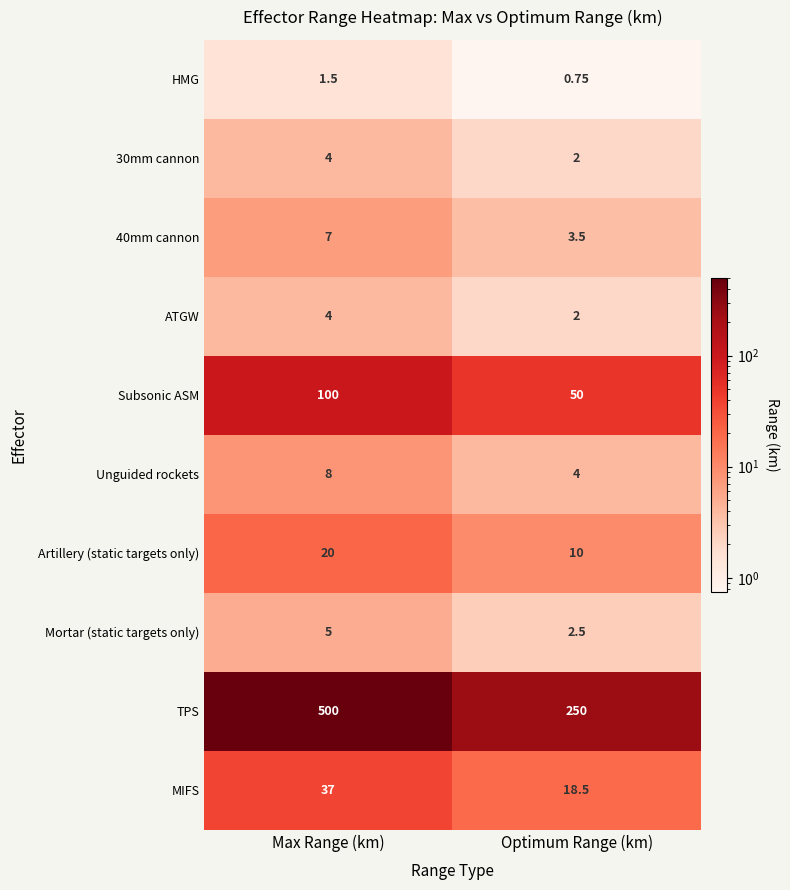

Which series changed the most between Max Range (km) and Optimum Range (km)?

TPS